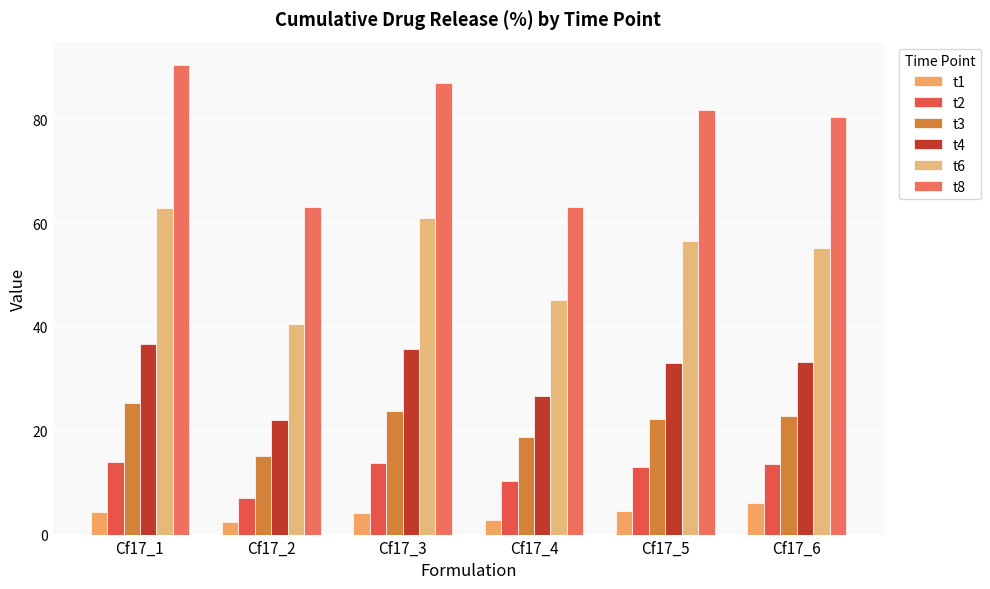

What is the total value across all series at Cf17_5?

211.0